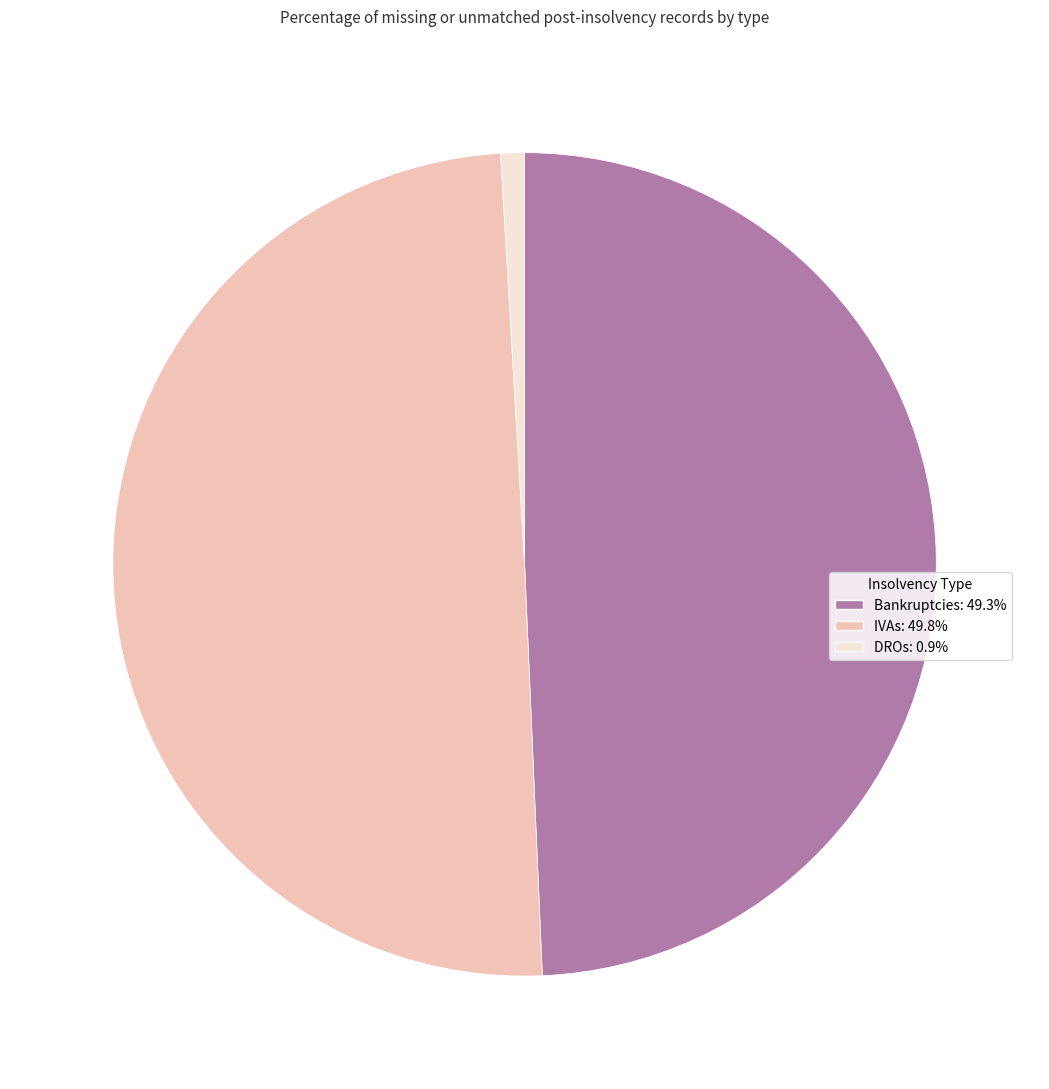

Between Bankruptcies and DROs, which is larger?

Bankruptcies